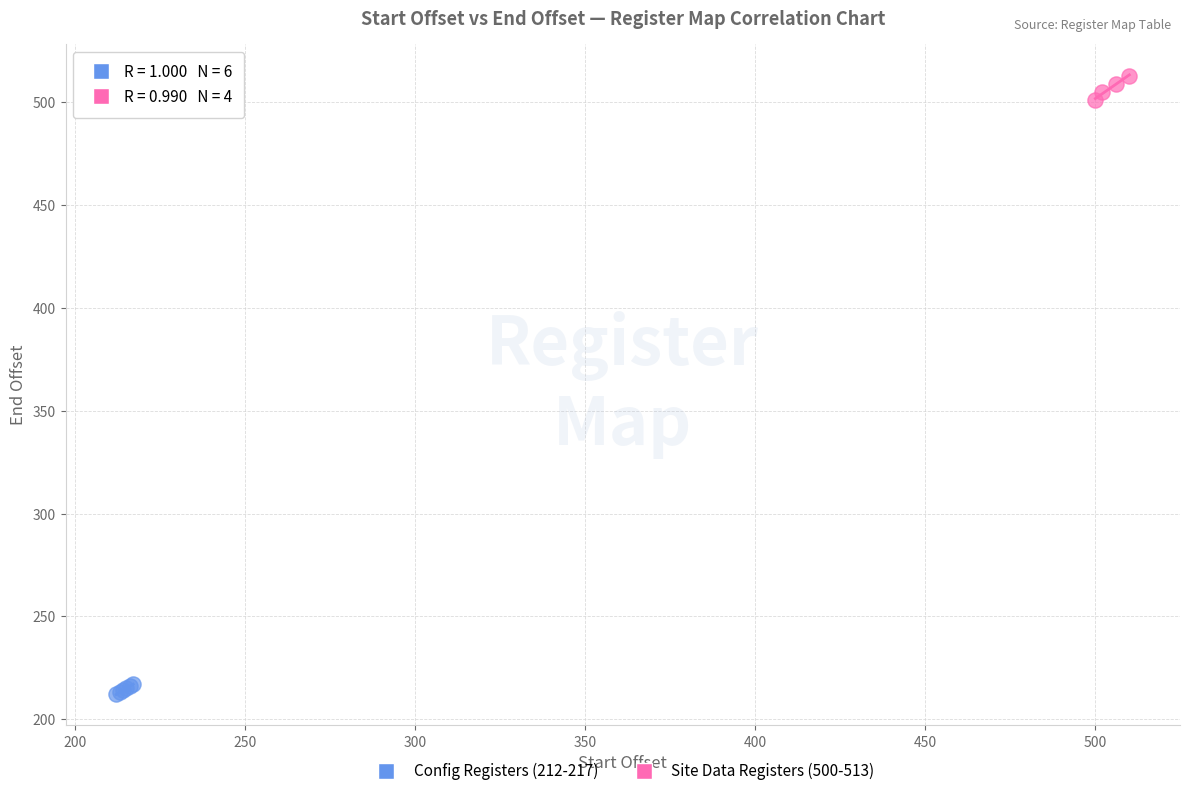

Which series reaches the minimum Y coordinate?

Config Registers (212-217)